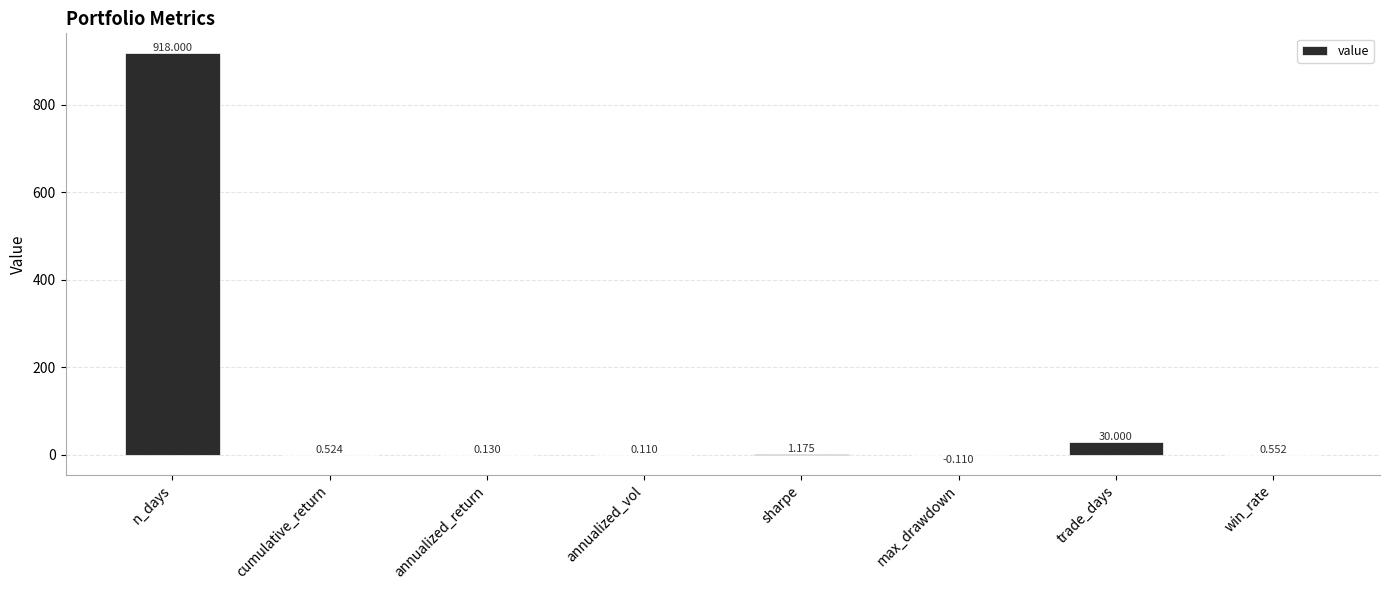

How many data points does each series have?

8